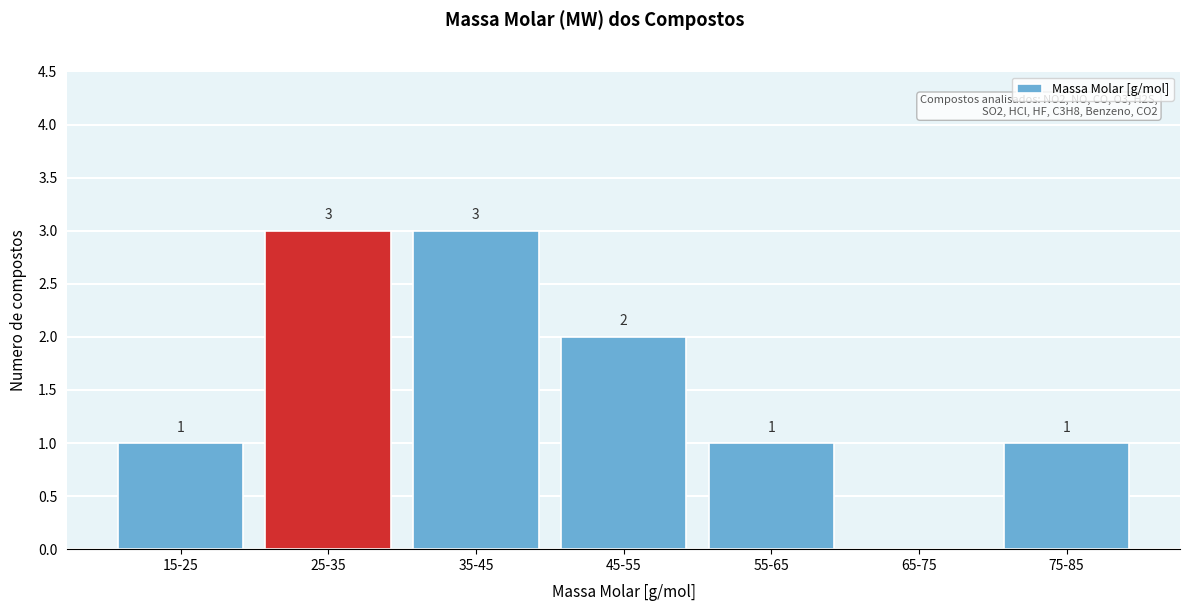

Reading left to right, extract all data points from this chart.

15-25=1	25-35=3	35-45=3	45-55=2	55-65=1	65-75=0	75-85=1